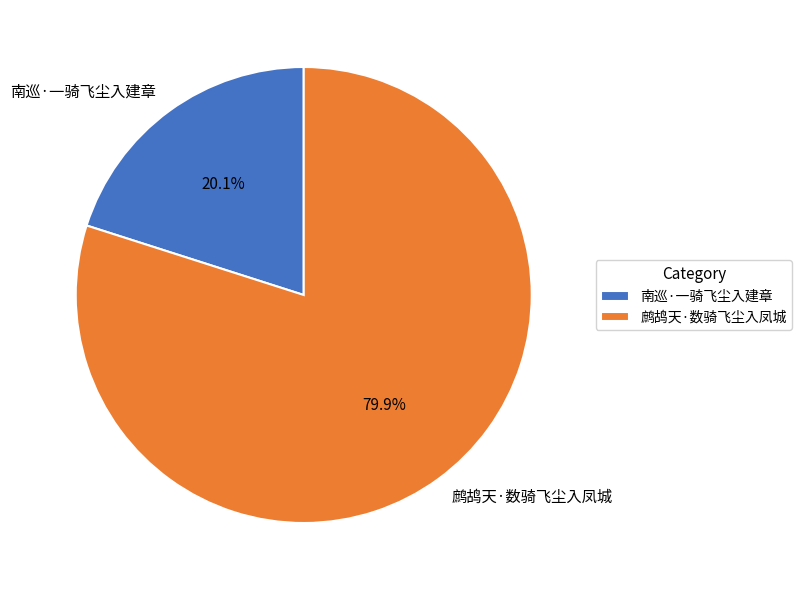

Does any single category account for the majority?

Yes